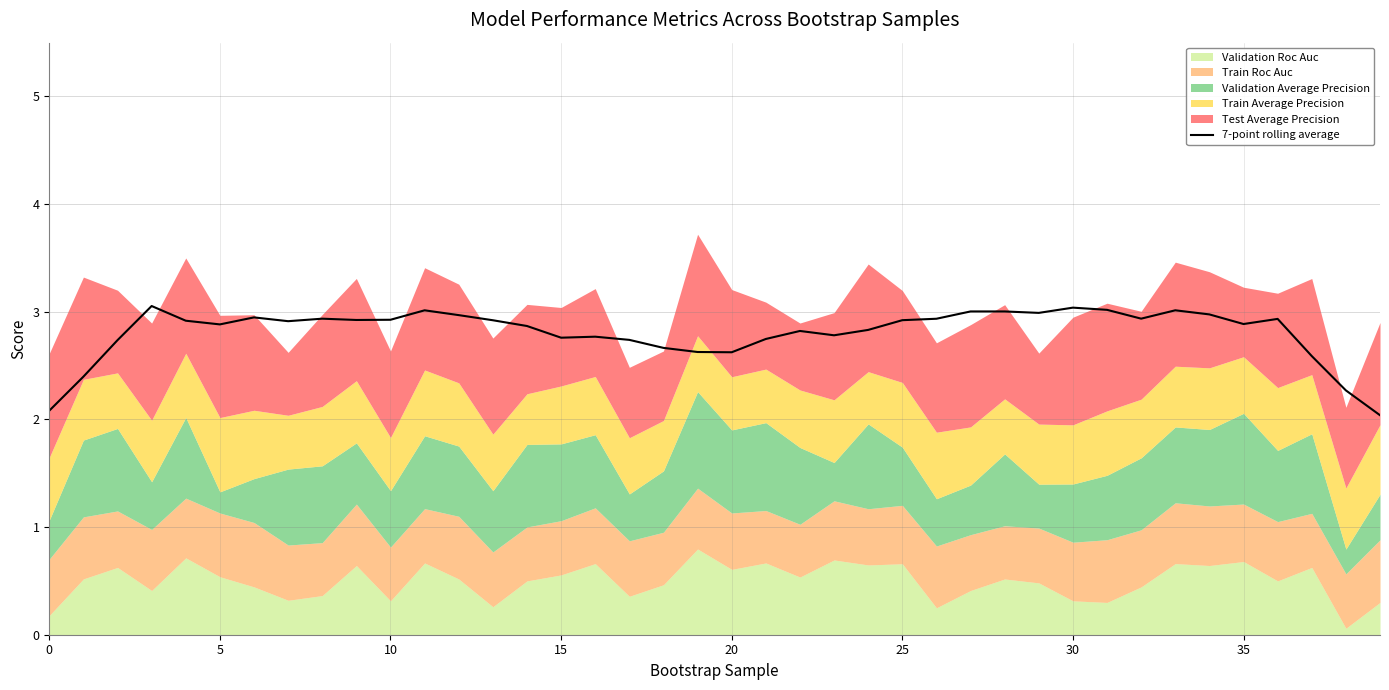

True or false: the data shows 2.6 at 19.

True